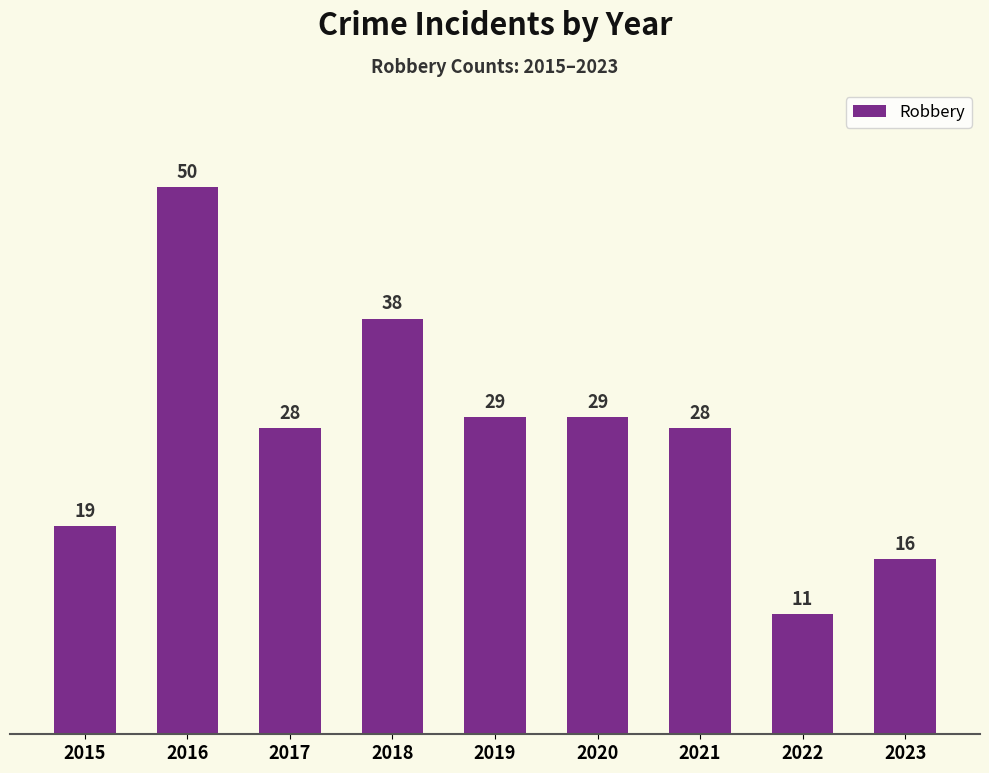

The value at 2018 is 54. True or false?

False